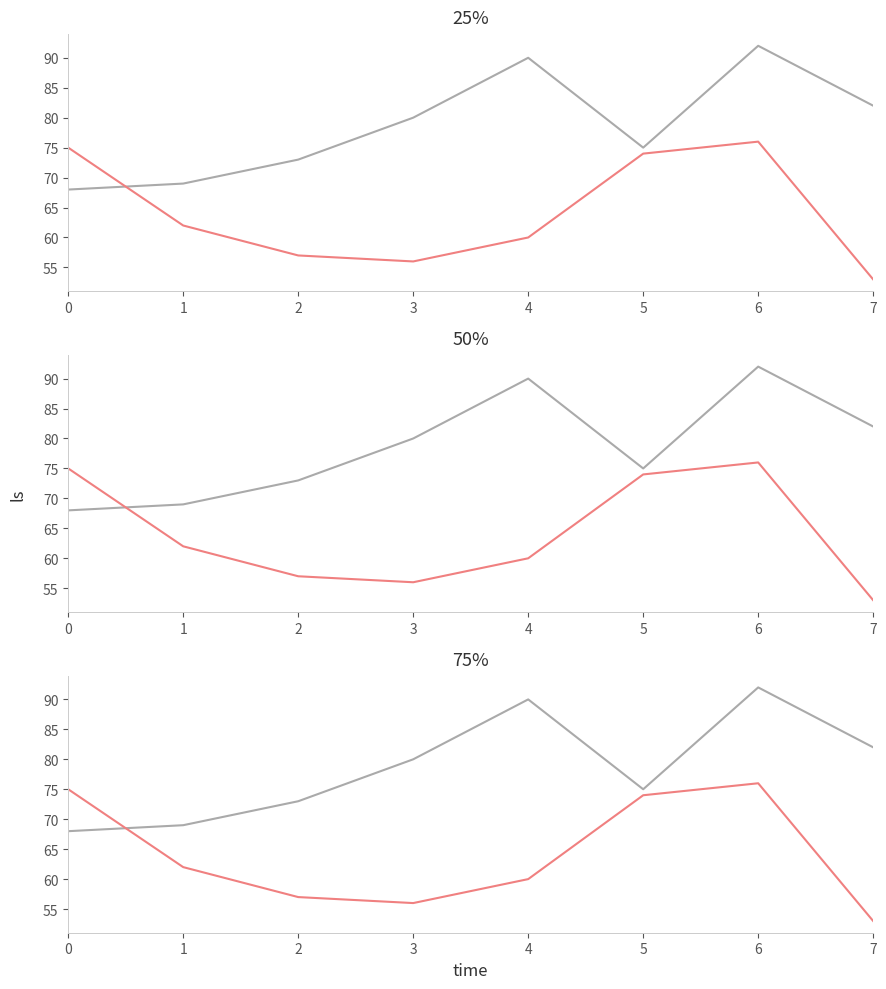

Reading right to left, list all the values displayed in this chart.

col_26: 82	92	75	90	80	73	69	68
col_40: 53	76	74	60	56	57	62	75